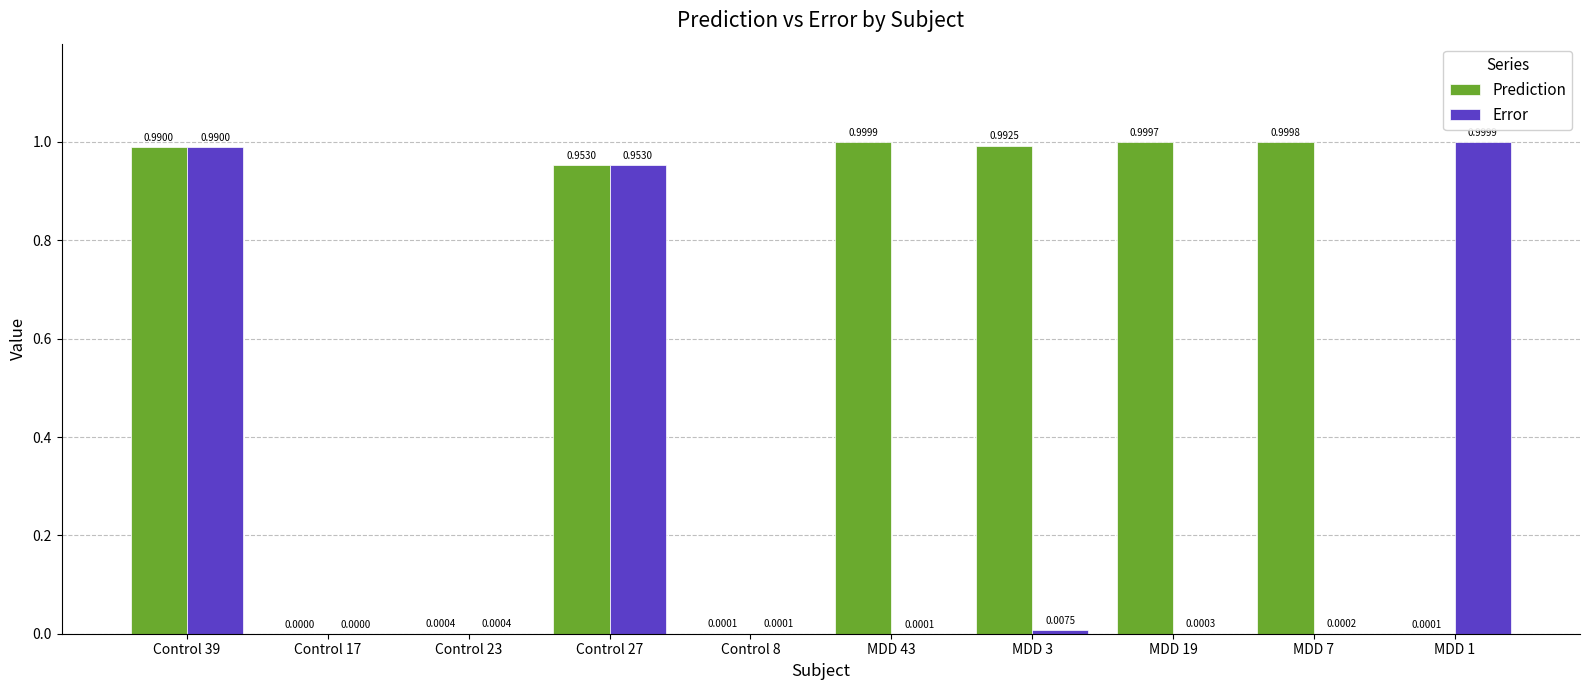

What is the sum of the Prediction values at MDD 7 and MDD 3?

2.0